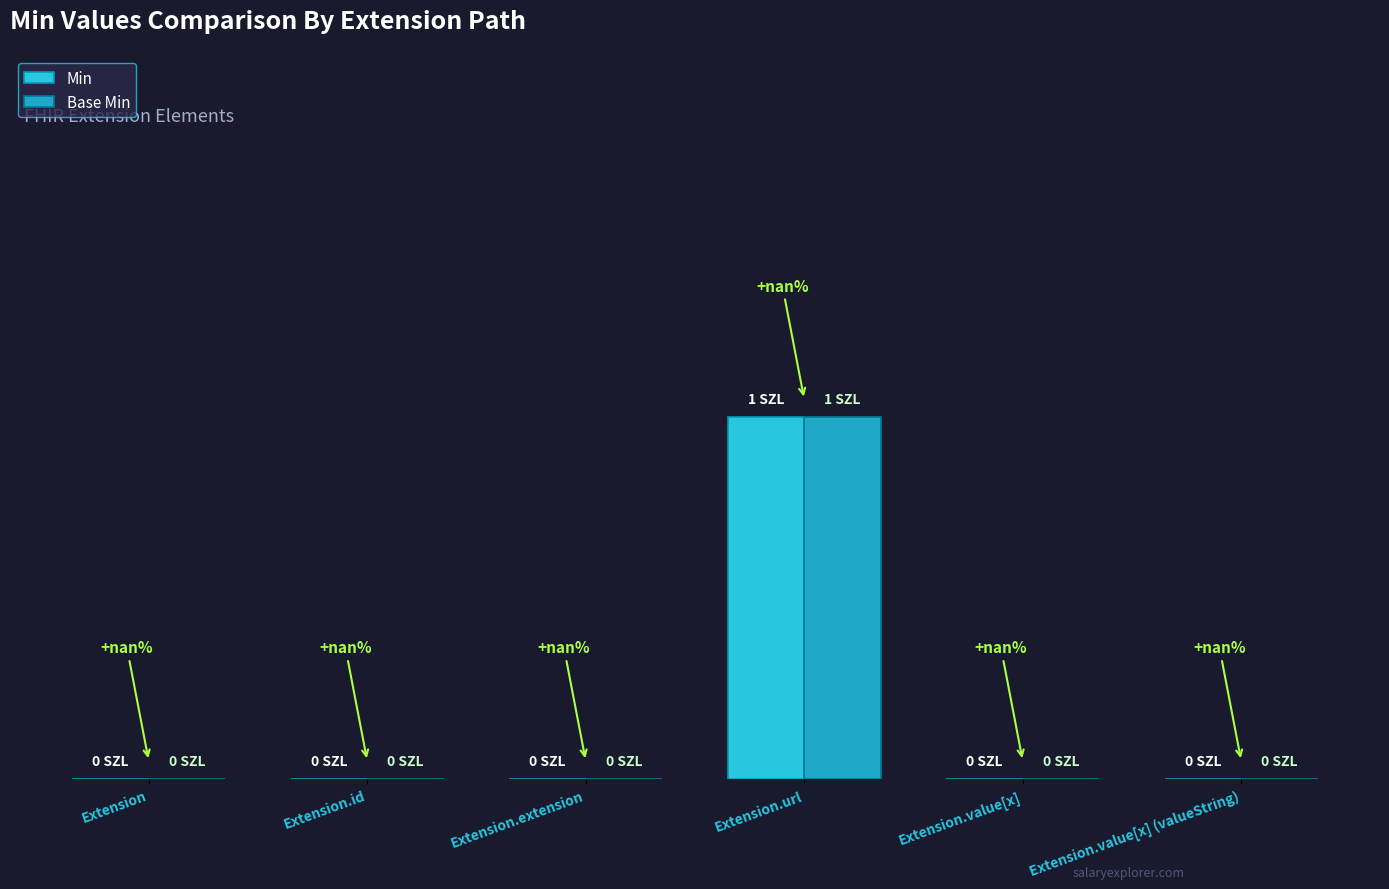

Which series has the largest range (max minus min)?

Min